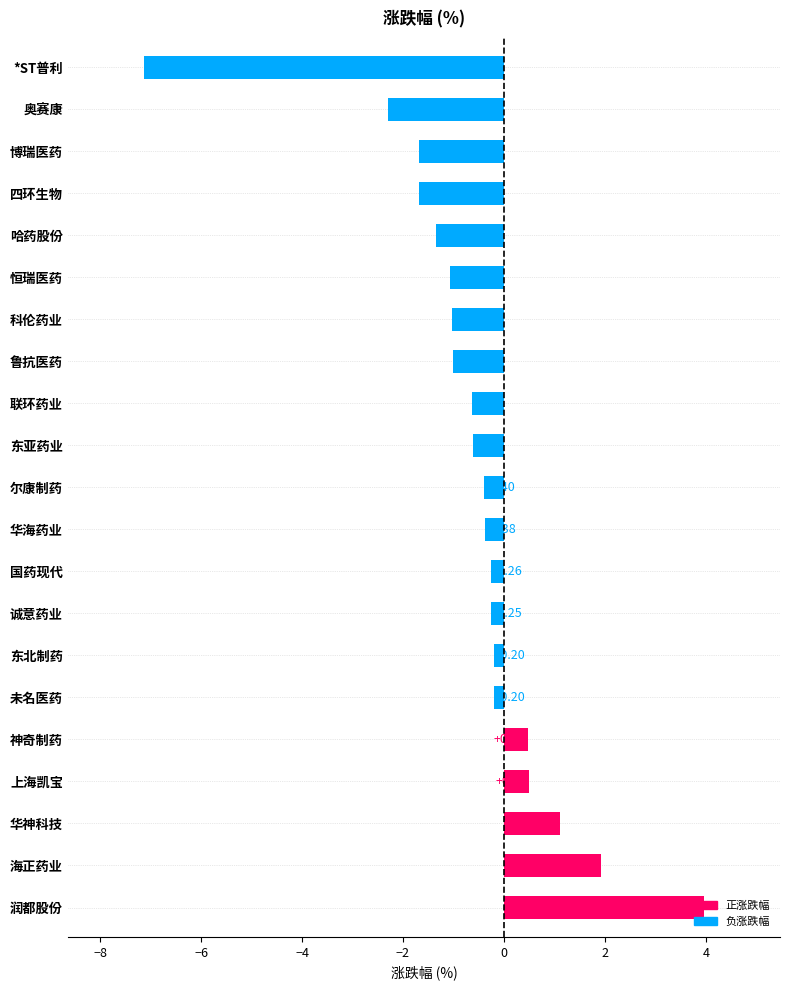

How many values exceed 0?

5